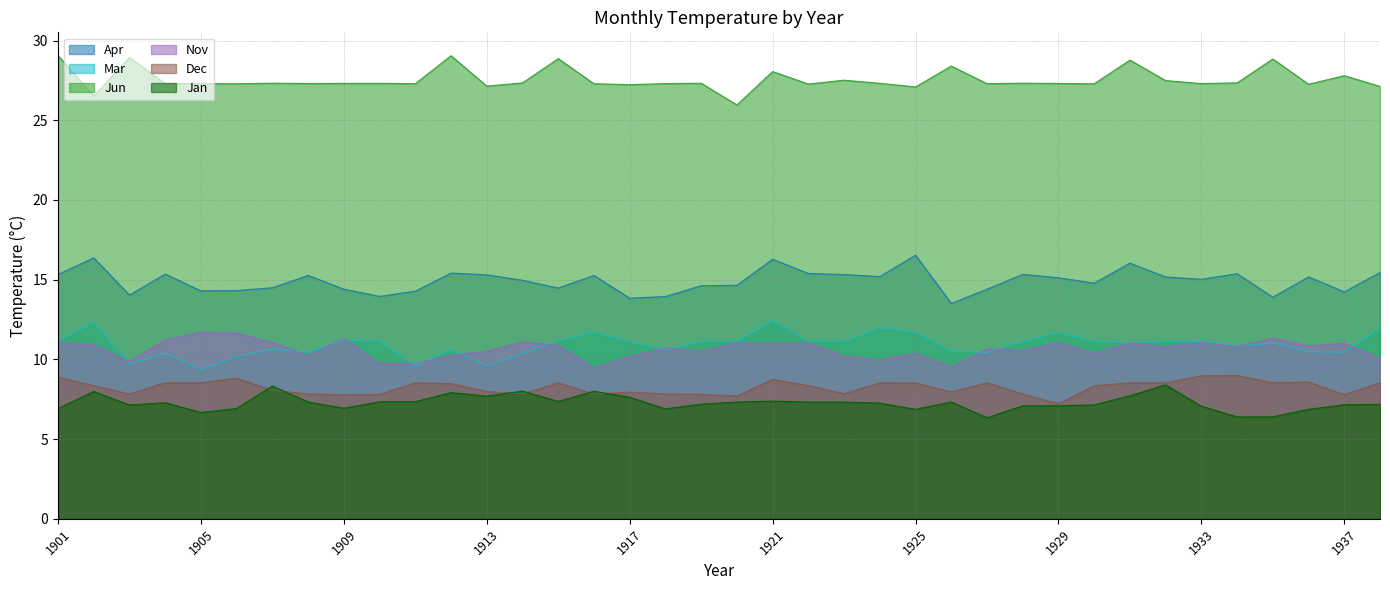

What is the highest value of the Mar series?

12.4